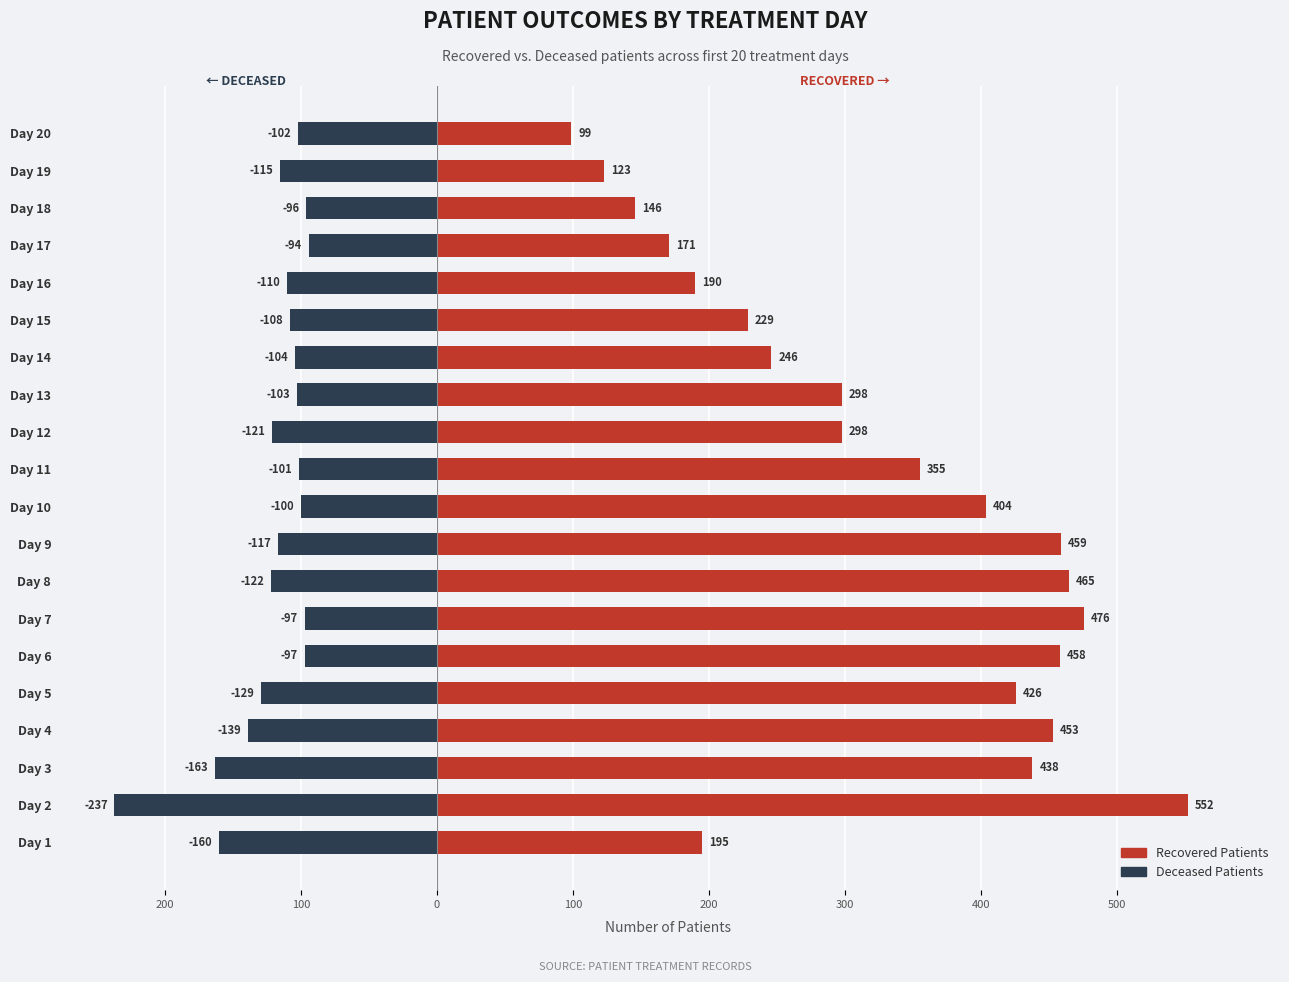

What is the value of the Deceased Patients bar at the 14th from the left?

-104